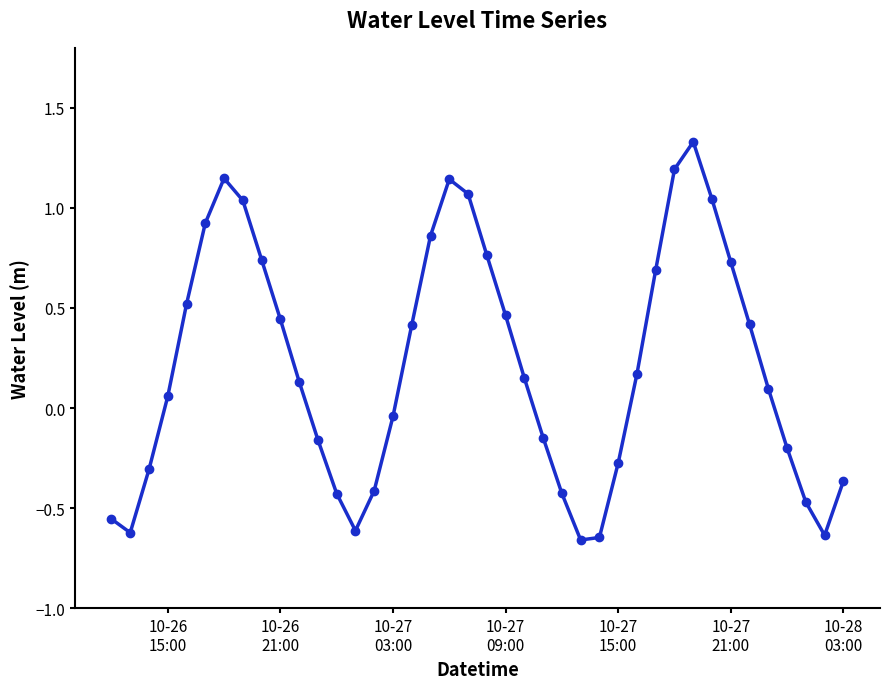

How many interior local peaks (higher than both neighbors) does the data have?

3